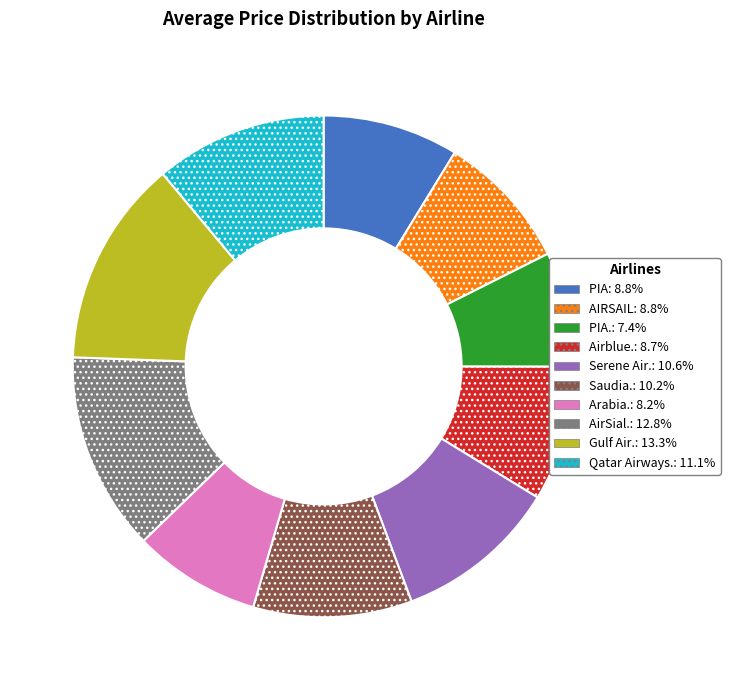

Is there a majority slice in this chart?

No